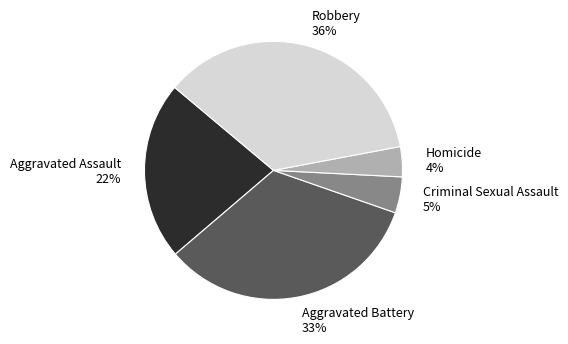

Which category has the smallest portion of the pie?

Homicide